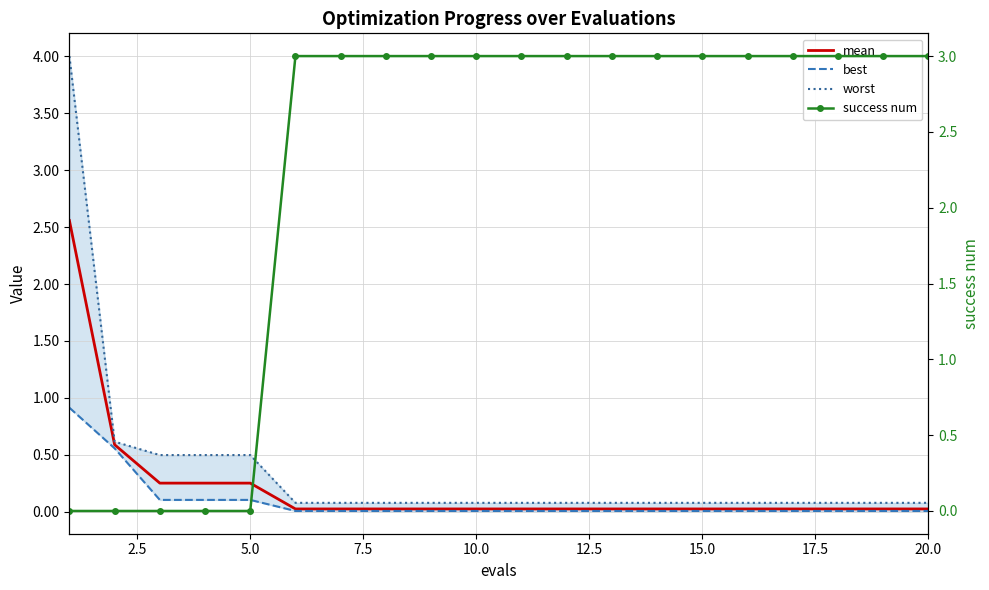

What are all the series names shown in the legend?

mean, best, worst, success num